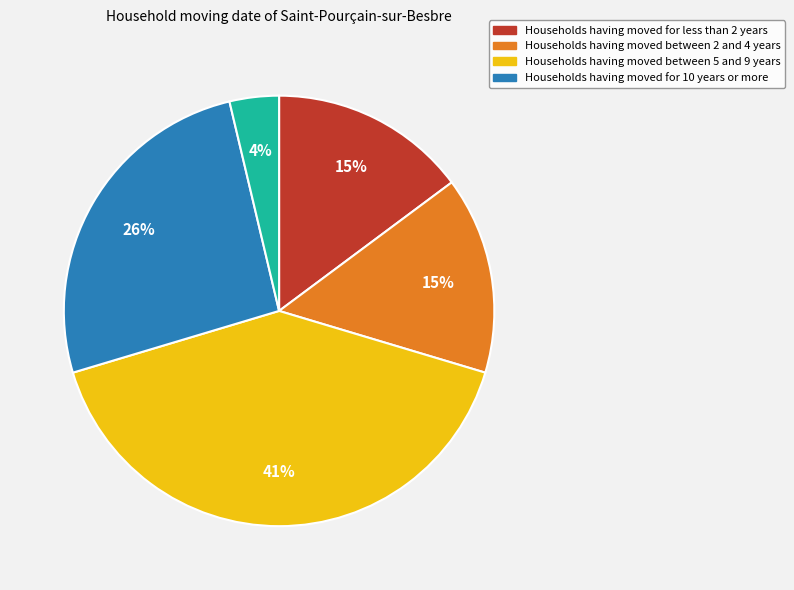

How many slices are in this pie chart?

5